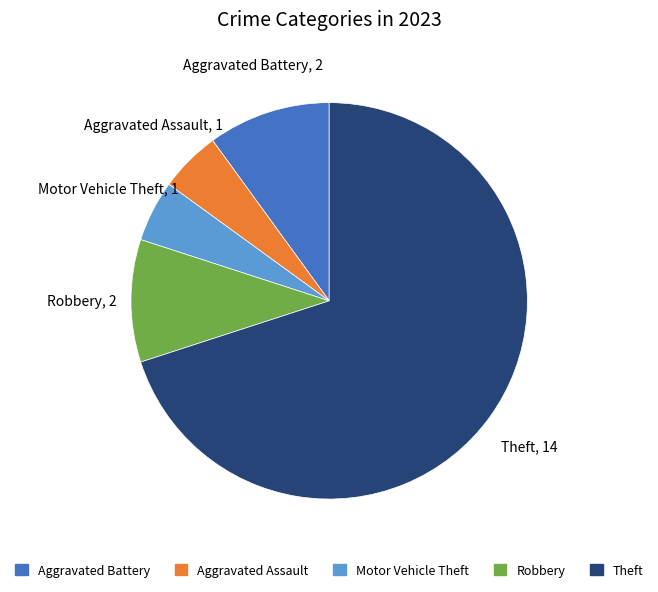

Is there any slice that represents more than half of the pie?

Yes